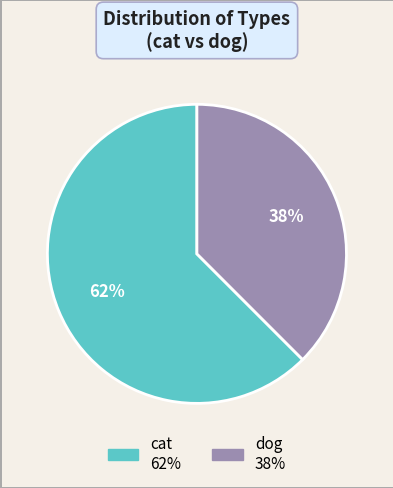

How many slices are in this pie chart?

2